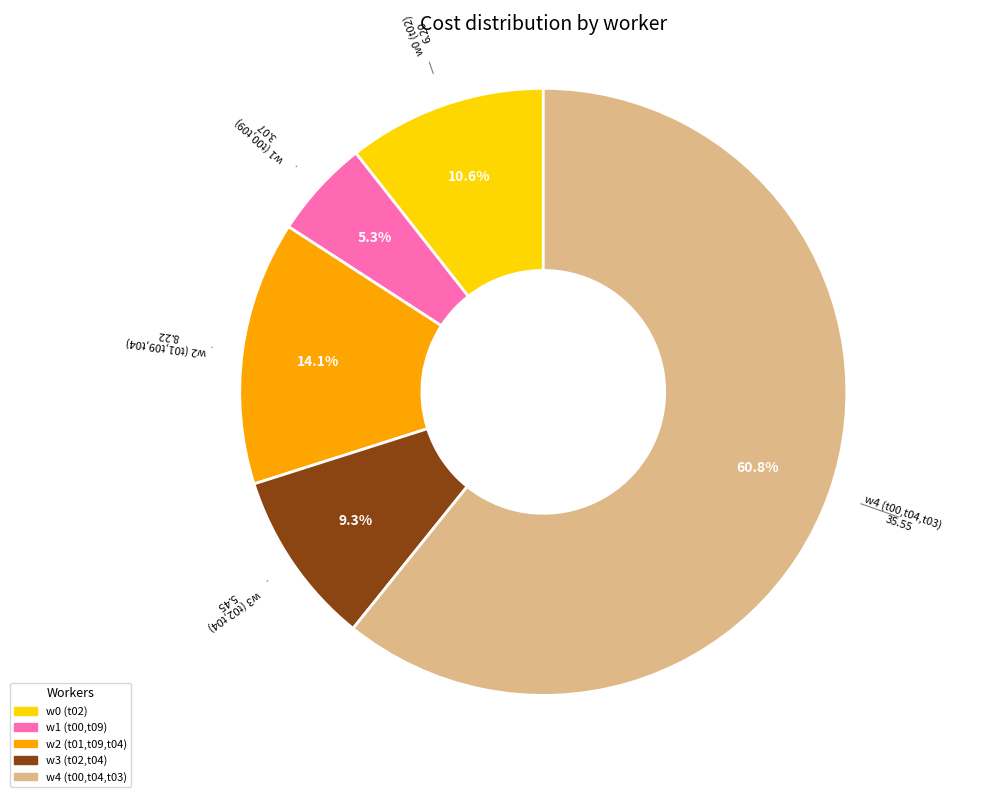

Is there any slice that represents more than half of the pie?

Yes